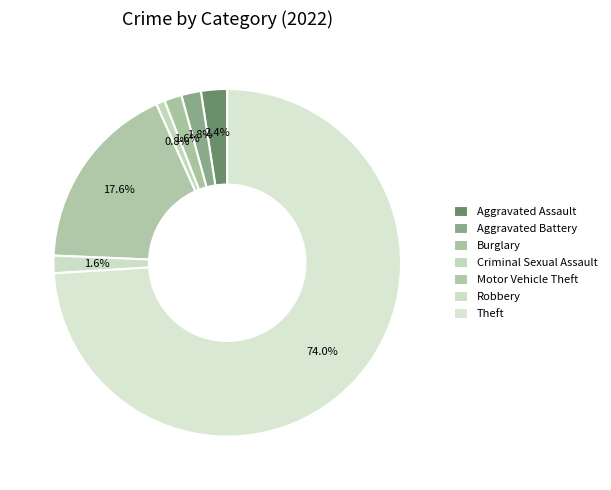

To the nearest percent, what percentage of the pie is Aggravated Assault?

2%